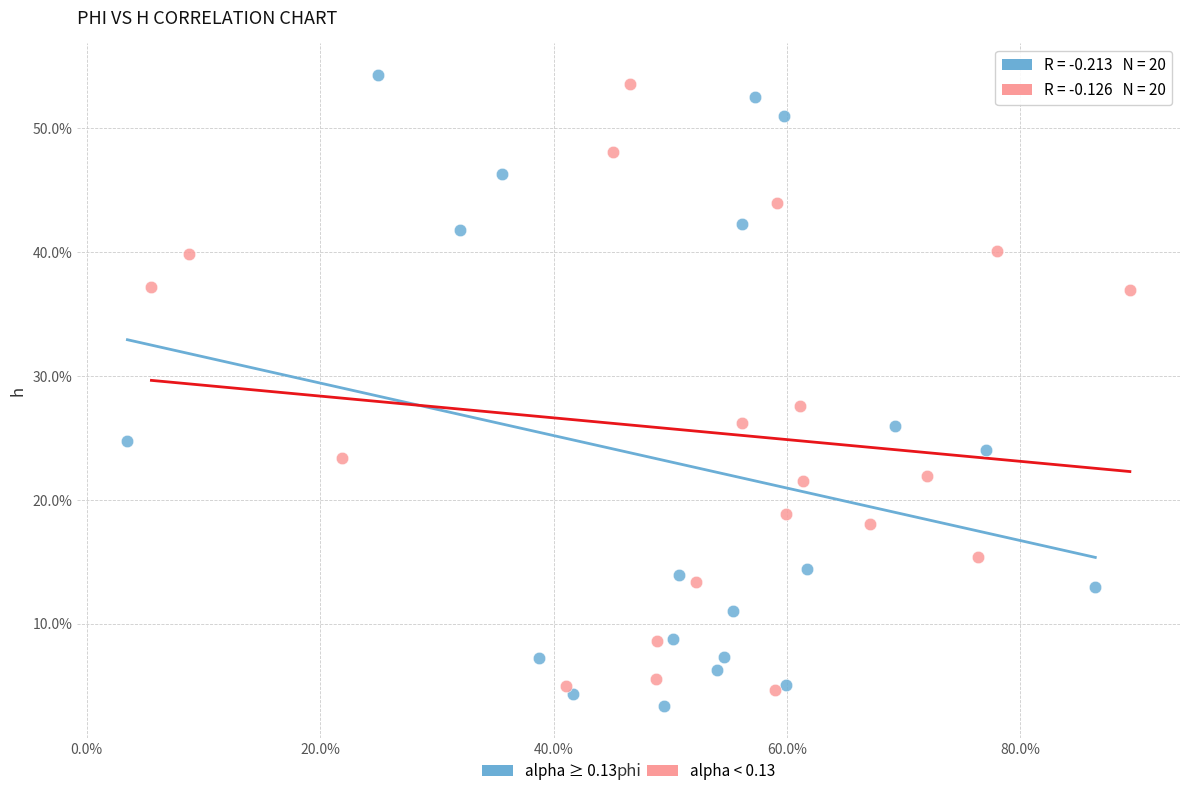

What are all the series names shown in the legend?

alpha ≥ 0.13, alpha < 0.13